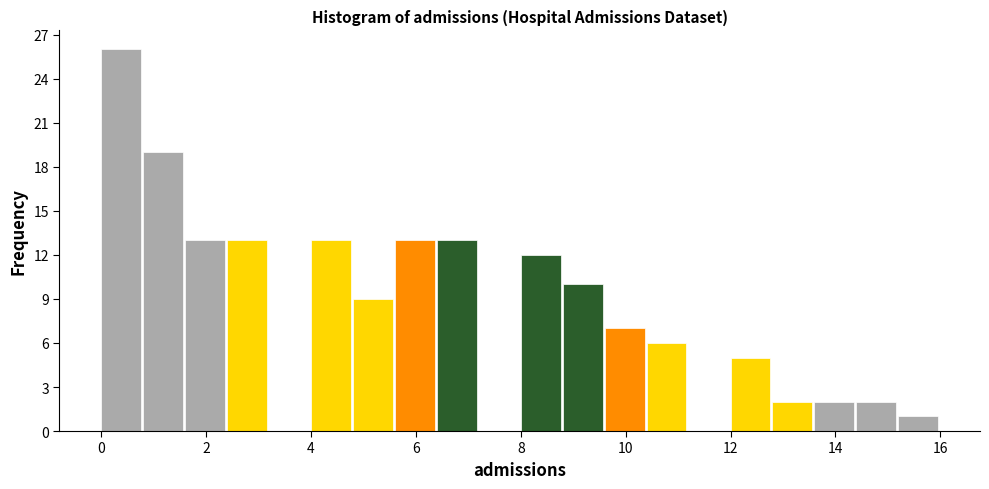

What is the height of the bar covering 4.8 to 5.6 on the x-axis? The values are not printed on the chart, so give them approximately, as read against the axis.

9